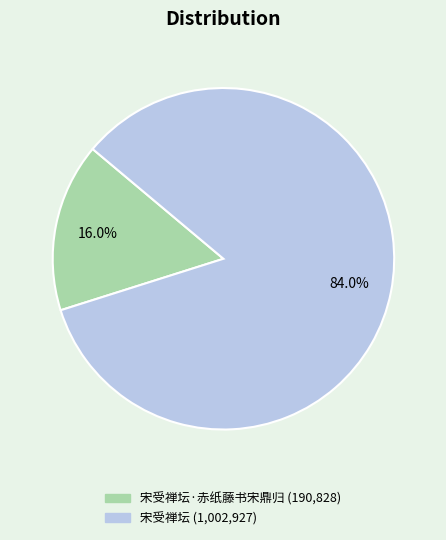

How many segments does this pie chart have?

2